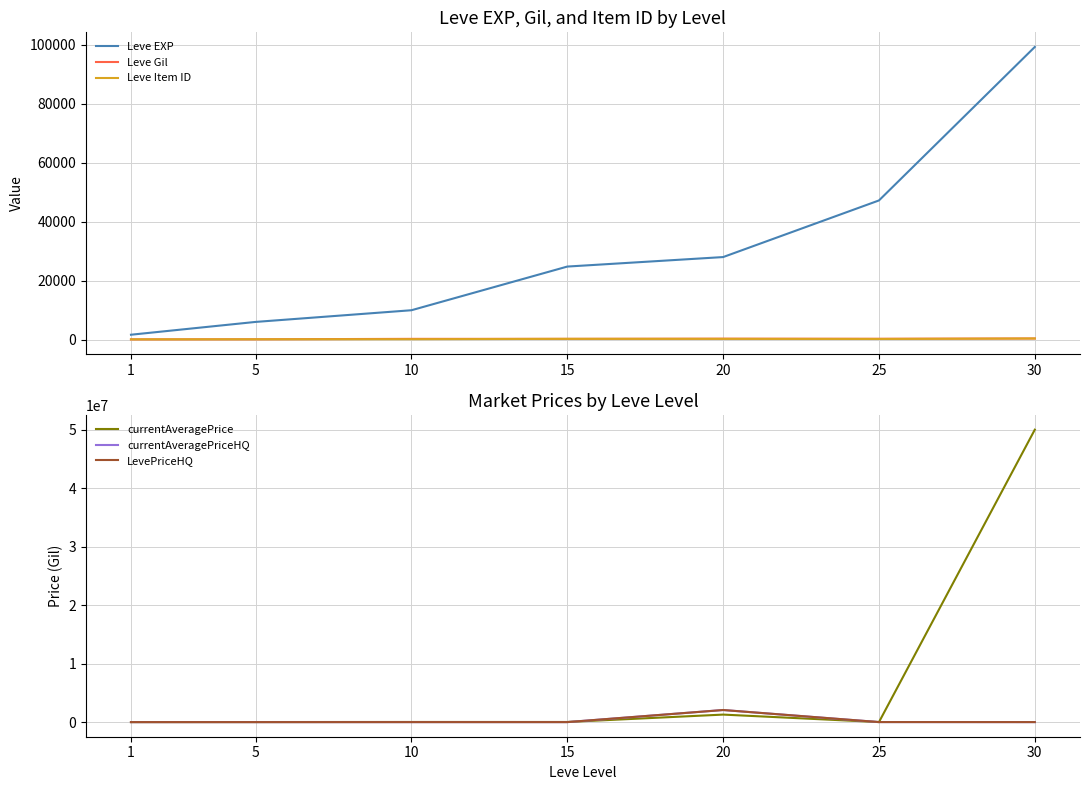

The value of LevePriceHQ at 20 is 2066333. True or false?

True